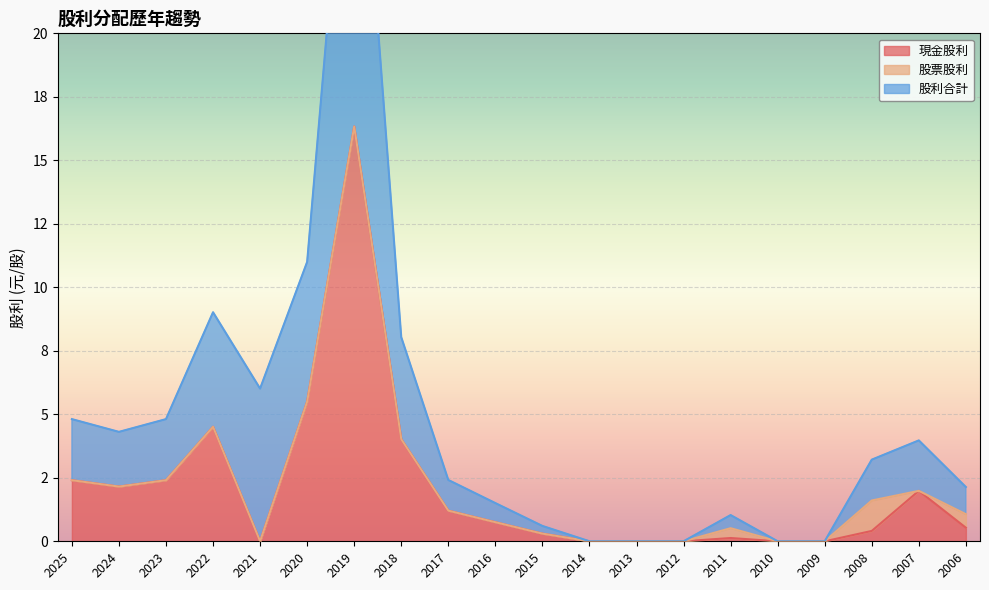

What is the maximum value for 股利合計?

32.7